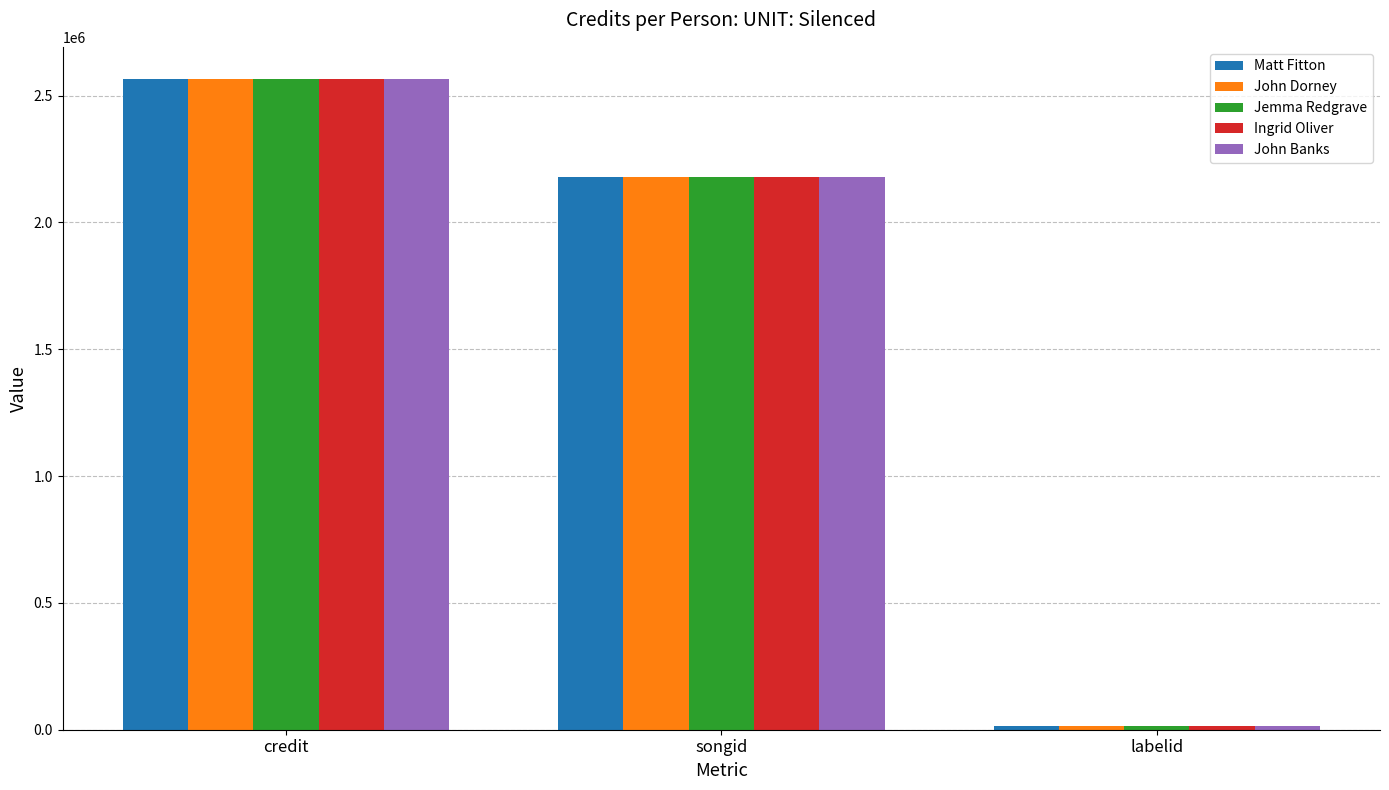

List the labels in order of Ingrid Oliver value, smallest first.

labelid, songid, credit